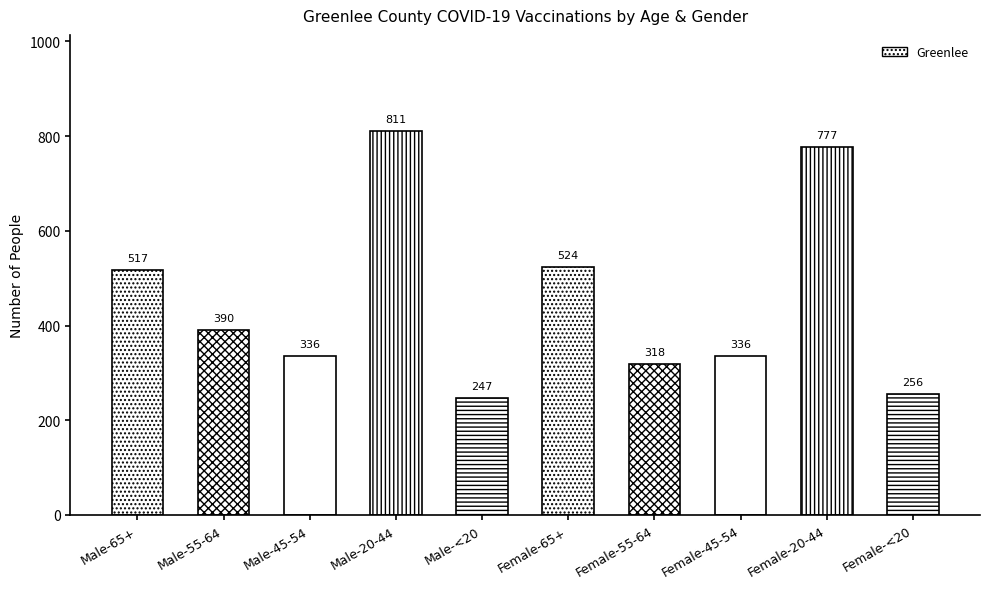

How many distinct data groups are displayed?

1